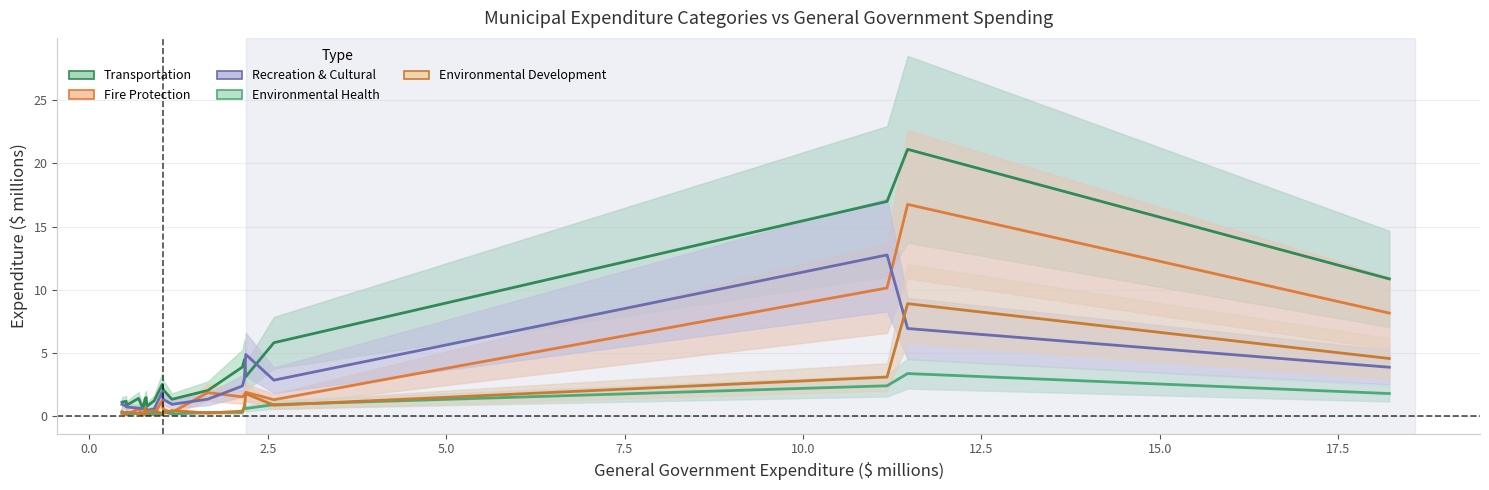

True or false: Environmental Development has a value of 1.2 at 19.

False